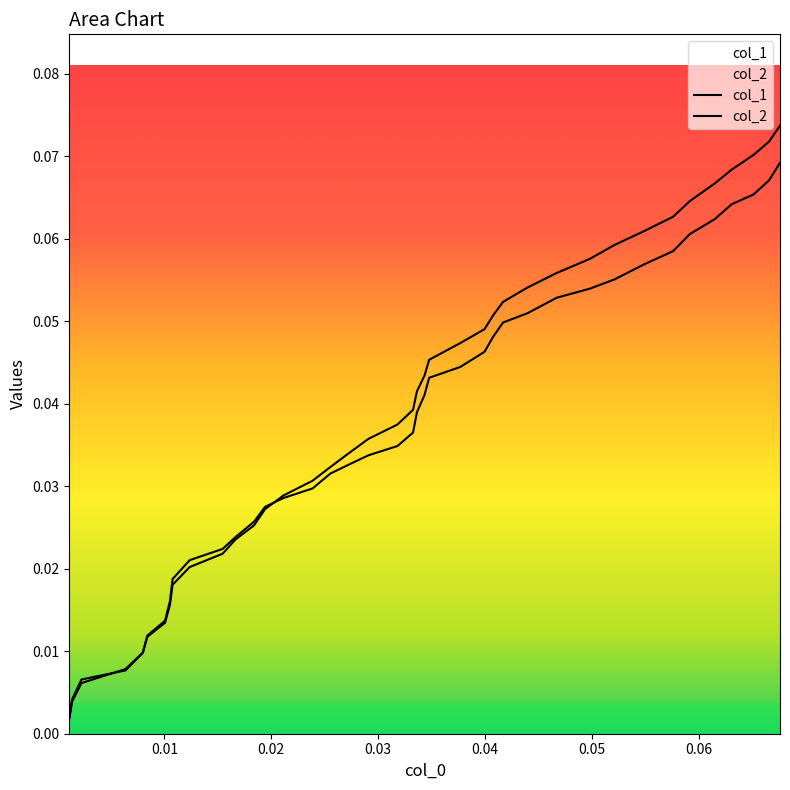

Reading left to right, transcribe all the data shown in this chart.

col_1: 0.0	0.0	0.0	0.0	0.0	0.0	0.0	0.0	0.0	0.0	0.0	0.0	0.0	0.0	0.0	0.0	0.0	0.0	0.0	0.0	0.0	0.0	0.0	0.0	0.0	0.0	0.1	0.1	0.1	0.1	0.1	0.1	0.1	0.1	0.1	0.1	0.1	0.1	0.1	0.1
col_2: 0.0	0.0	0.0	0.0	0.0	0.0	0.0	0.0	0.0	0.0	0.0	0.0	0.0	0.0	0.0	0.0	0.0	0.0	0.0	0.0	0.0	0.0	0.0	0.0	0.0	0.0	0.0	0.0	0.1	0.1	0.1	0.1	0.1	0.1	0.1	0.1	0.1	0.1	0.1	0.1